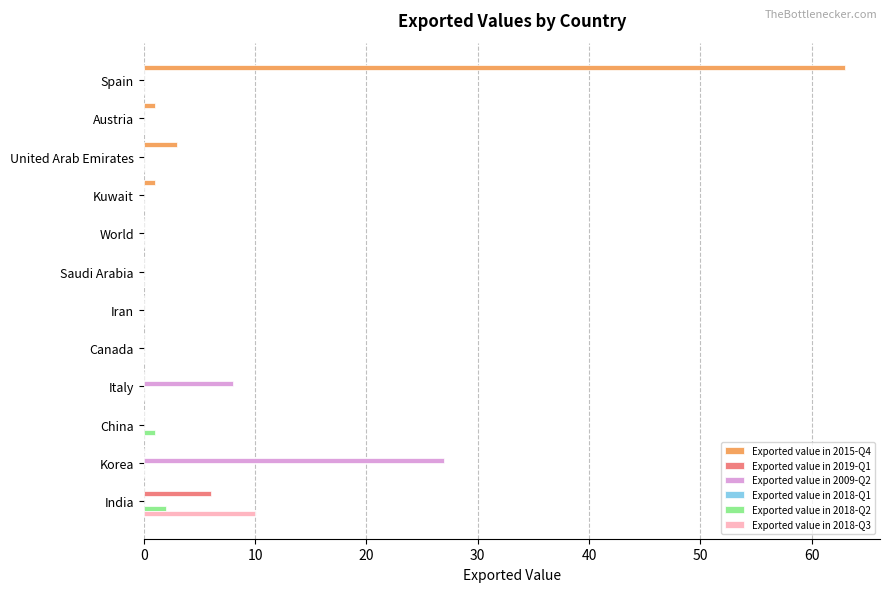

How many categories are shown in the chart?

12